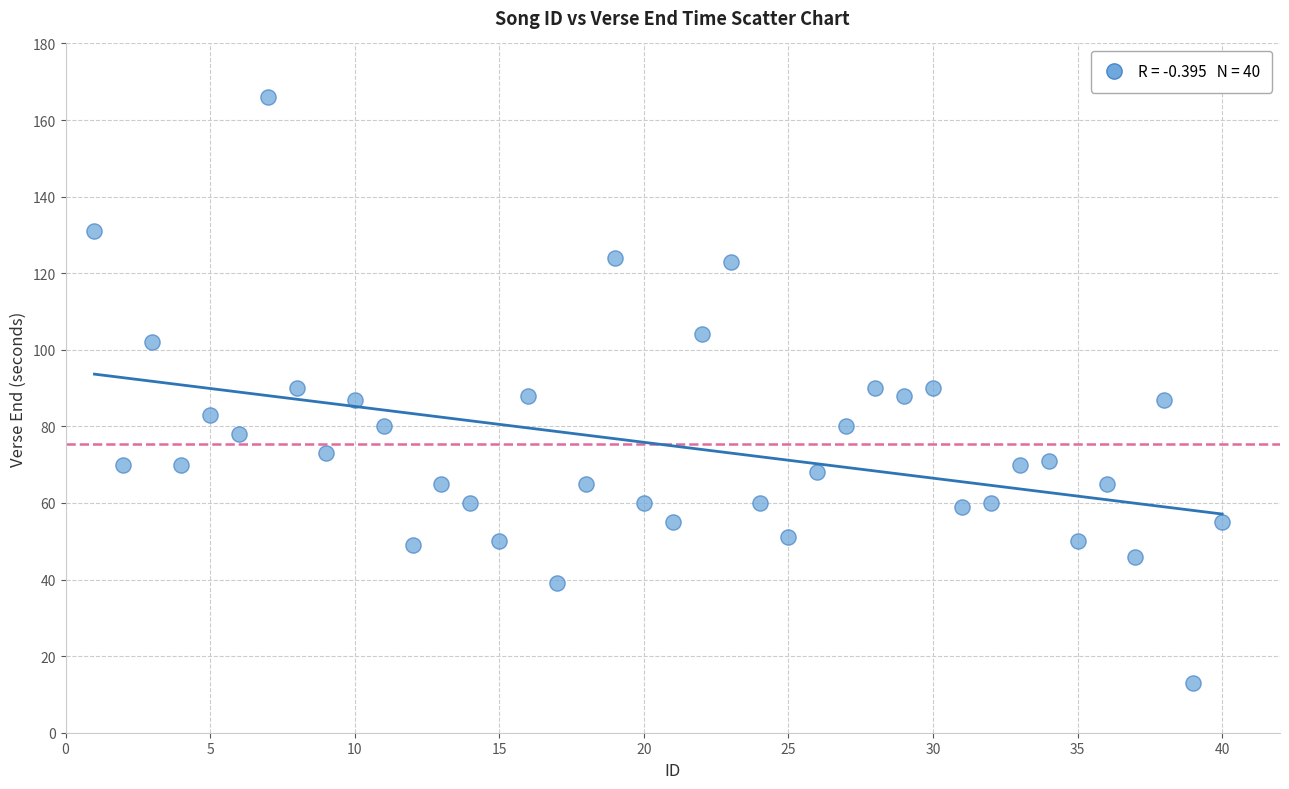

What is the range of Y values (max minus min)?

153